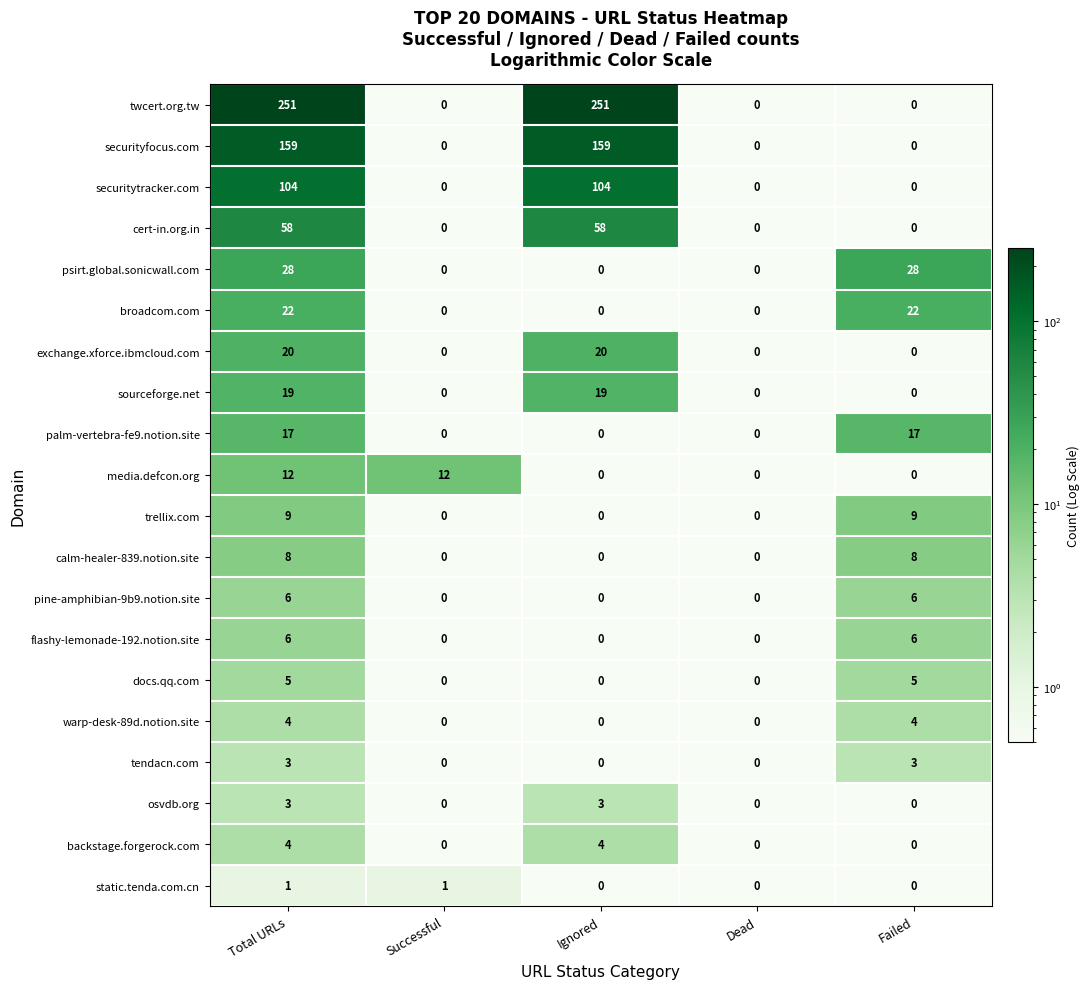

Count the exchange.xforce.ibmcloud.com values in the range 0 to 20.

5